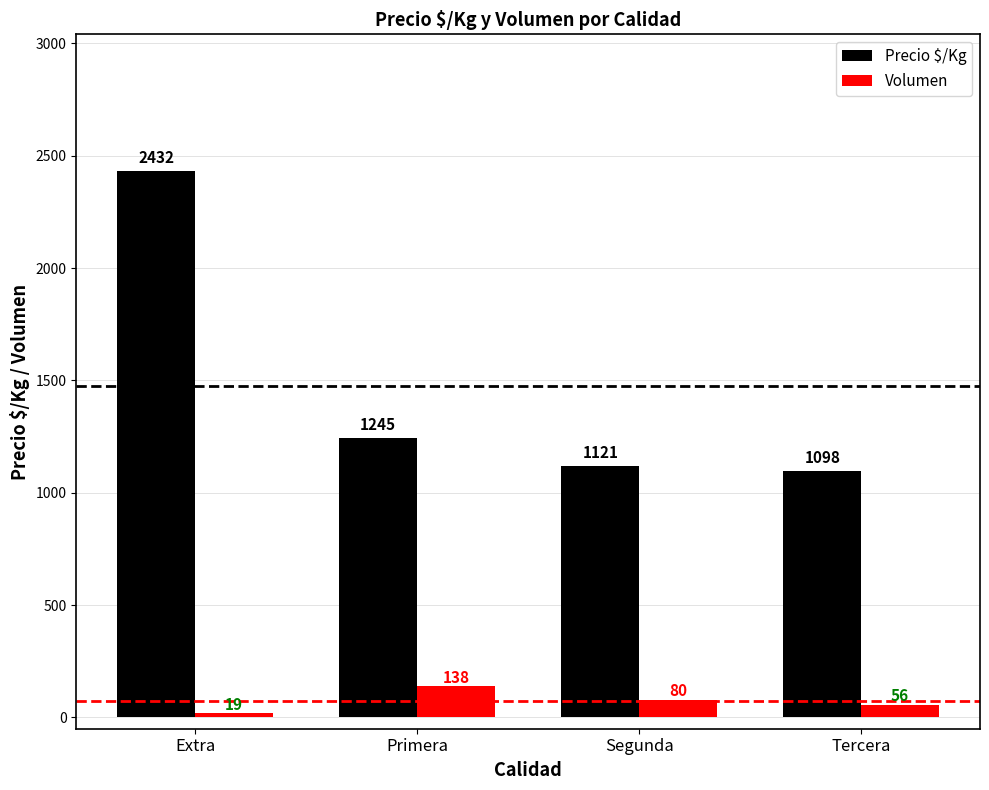

How many bars are there in each group?

2